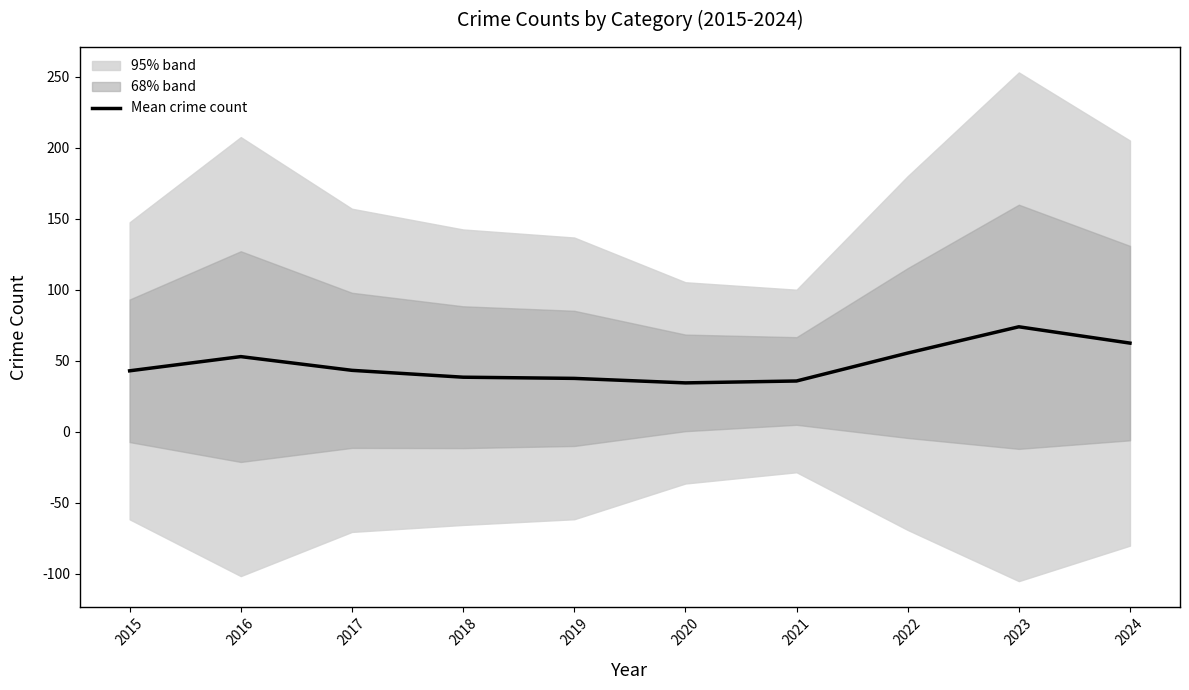

Which label corresponds to the largest value in the chart?

2023